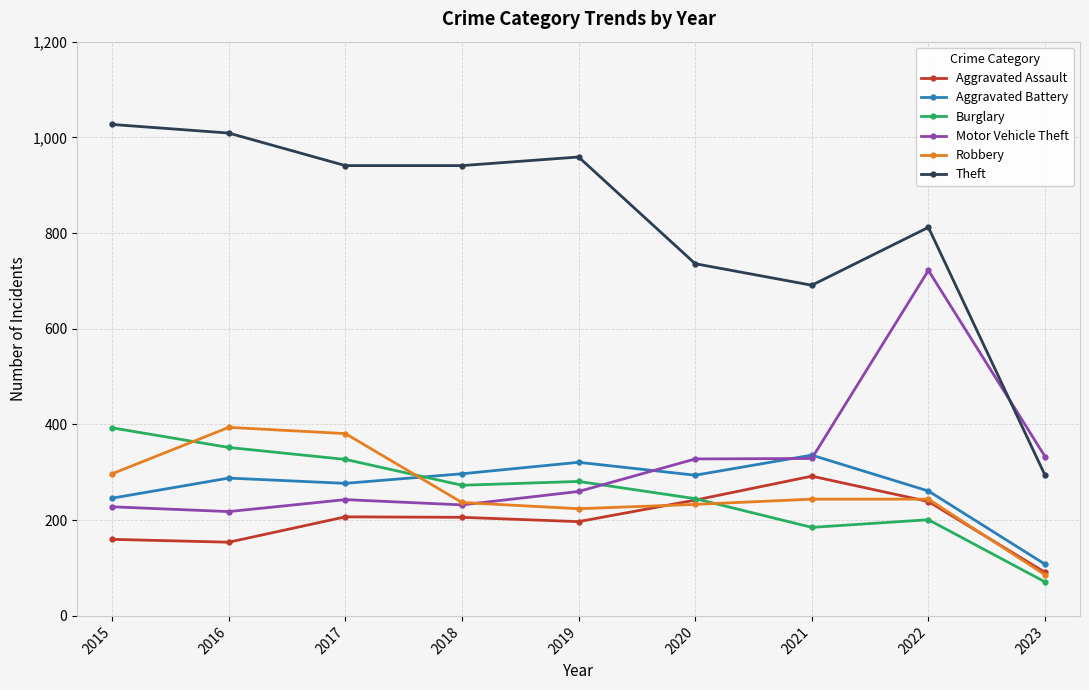

What is the value of the Robbery point at the 1st from the left?

297